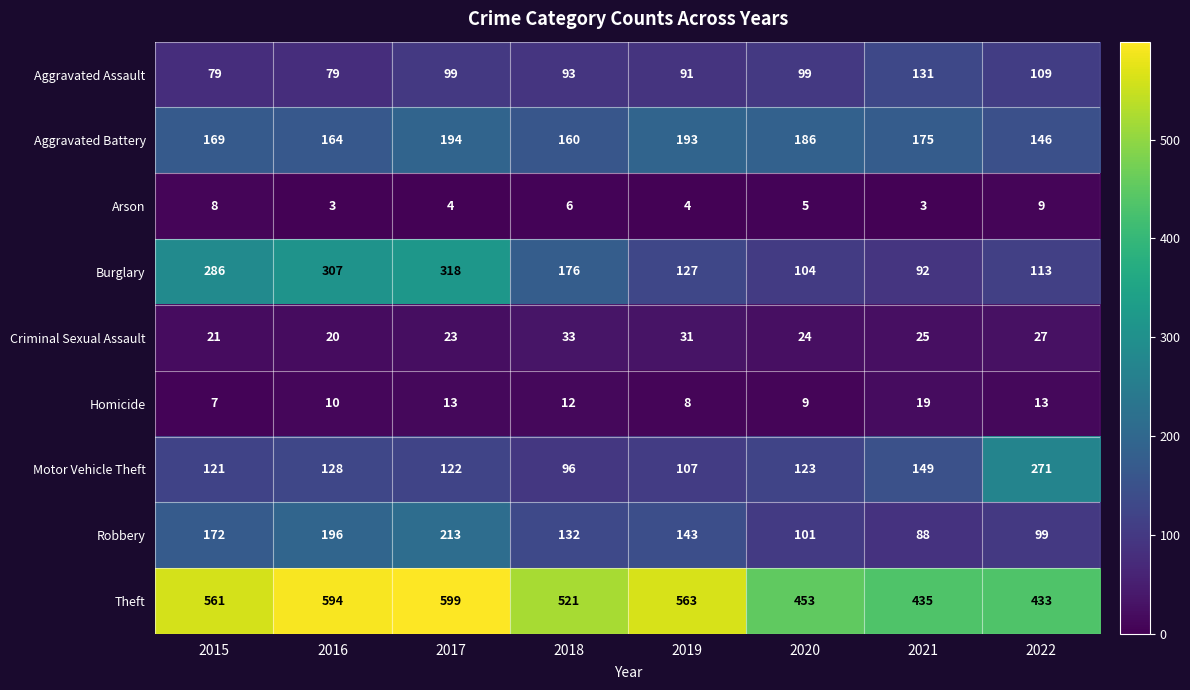

What is the total value across all series at 2021?

1117